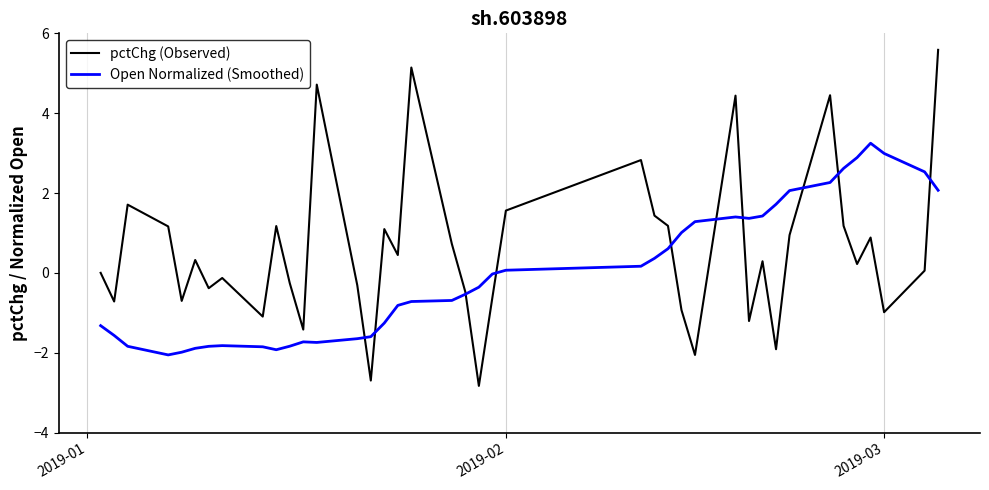

What is the minimum value for Open Normalized (Smoothed)?

-2.1